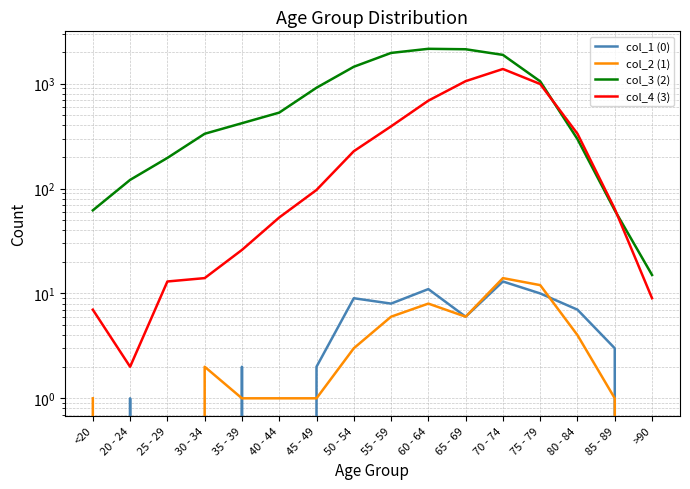

Between 25 - 29 and 45 - 49, which series saw the biggest shift?

col_3 (2)